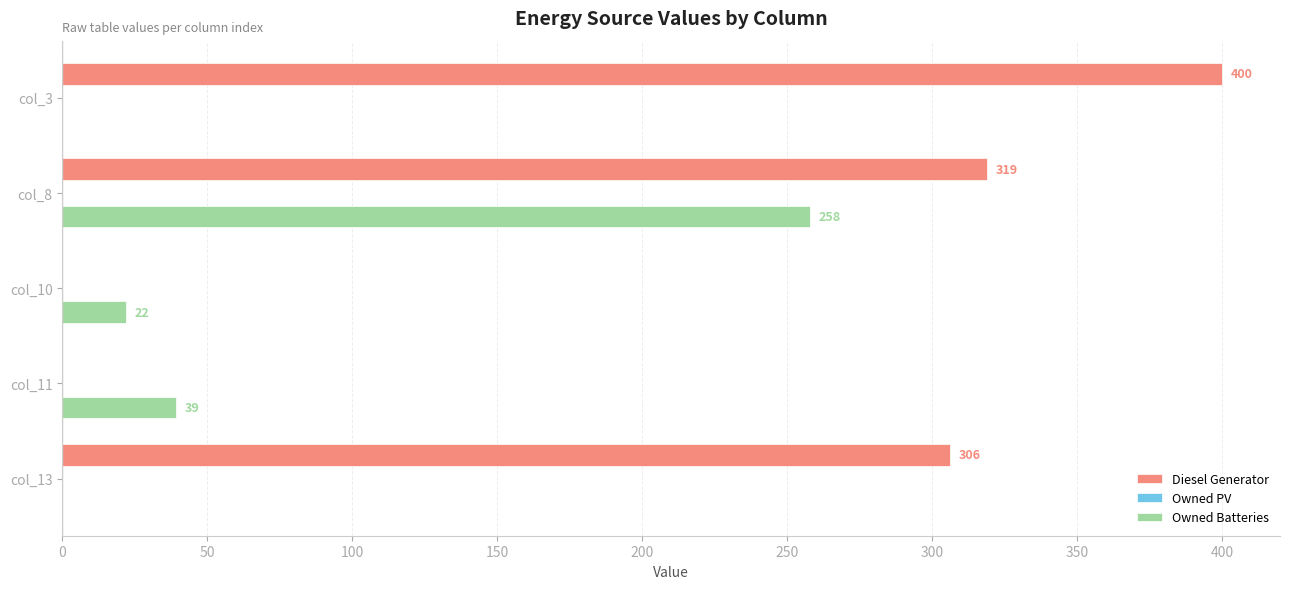

How many series are shown in this chart?

2